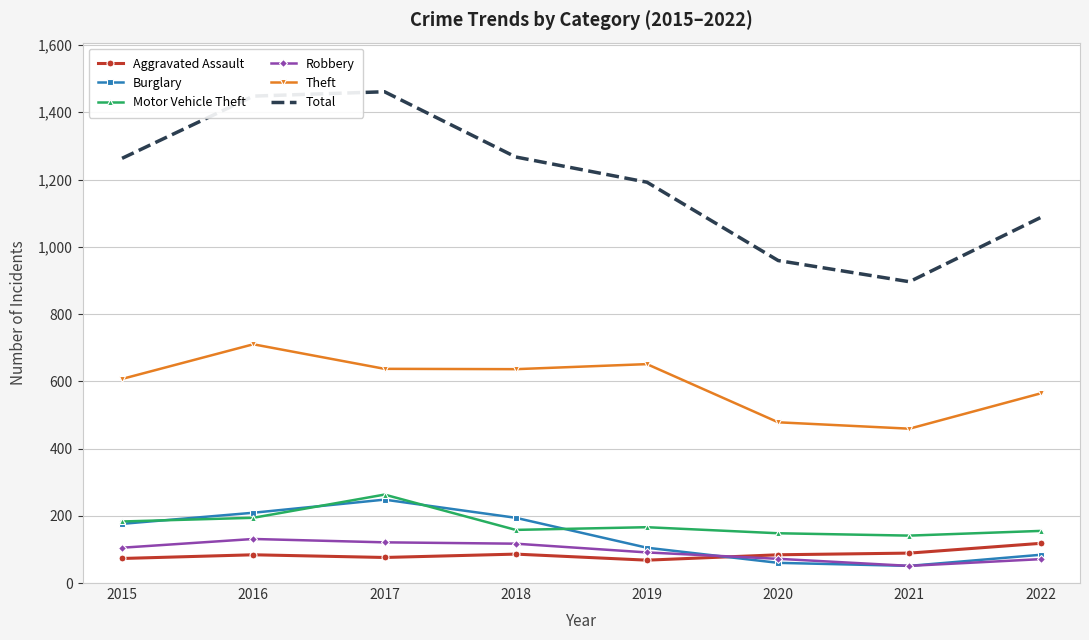

True or false: Theft and Burglary intersect in this chart.

False